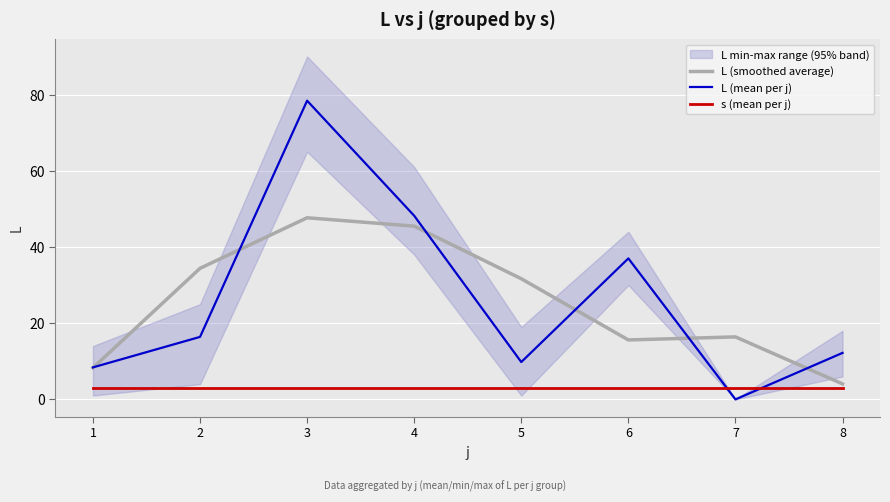

What is the difference between the highest and lowest values at 1?

5.4